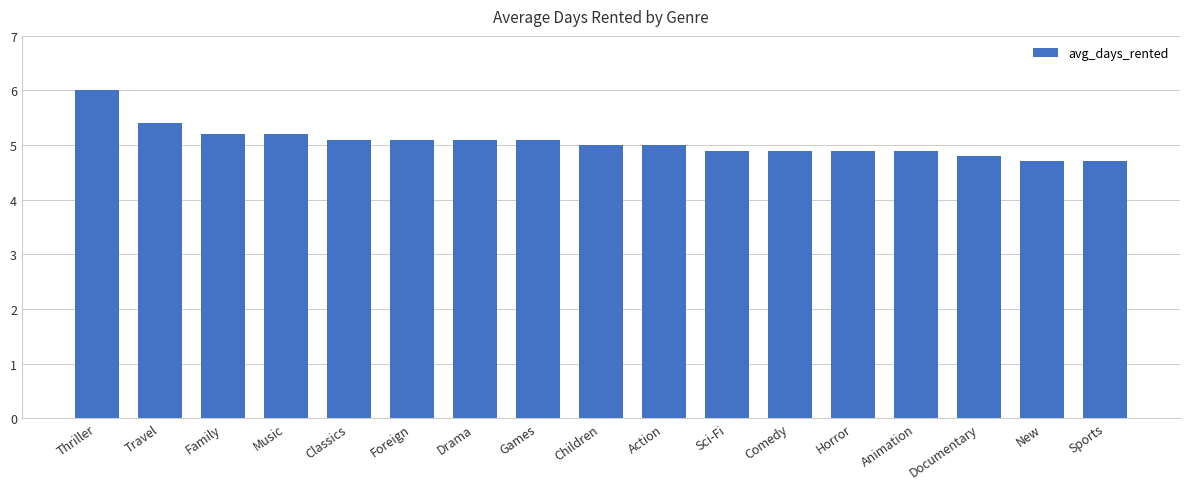

The chart shows a value of 5.1 at Drama. True or false?

True